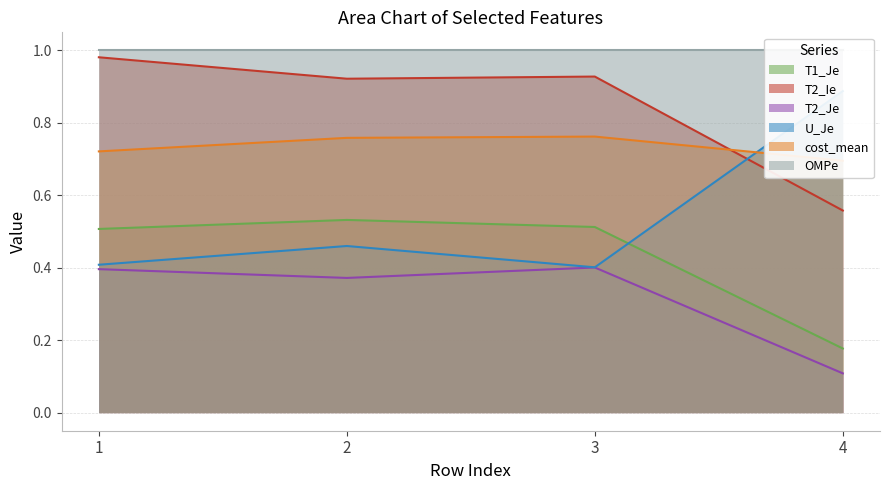

Which series has the widest spread of values?

U_Je